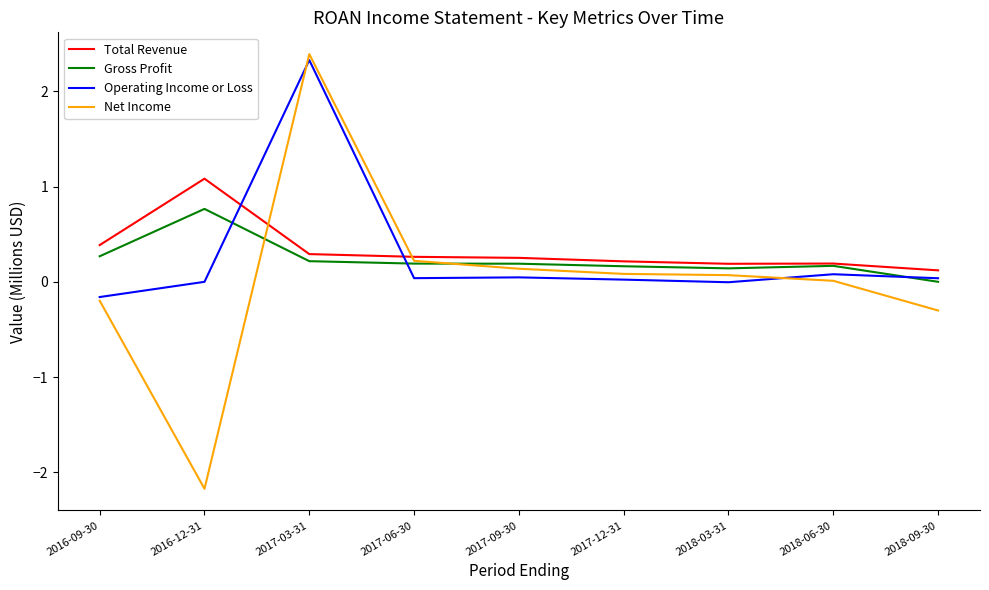

Does the chart display data point markers on the line(s)?

No